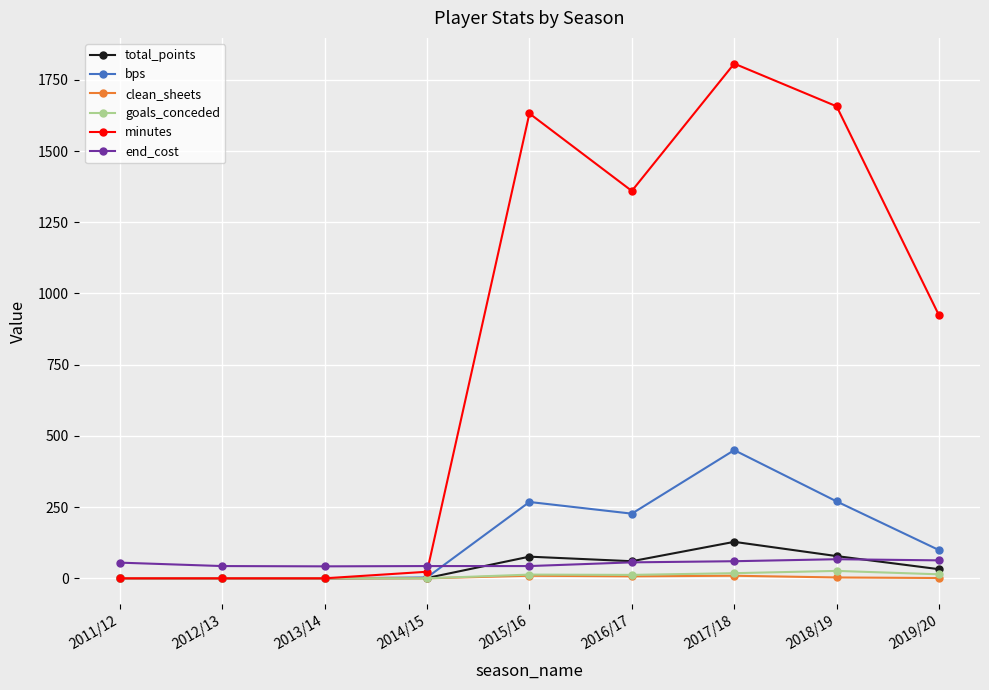

Is the value of end_cost at 2011/12 greater than the value of total_points at 2017/18?

No